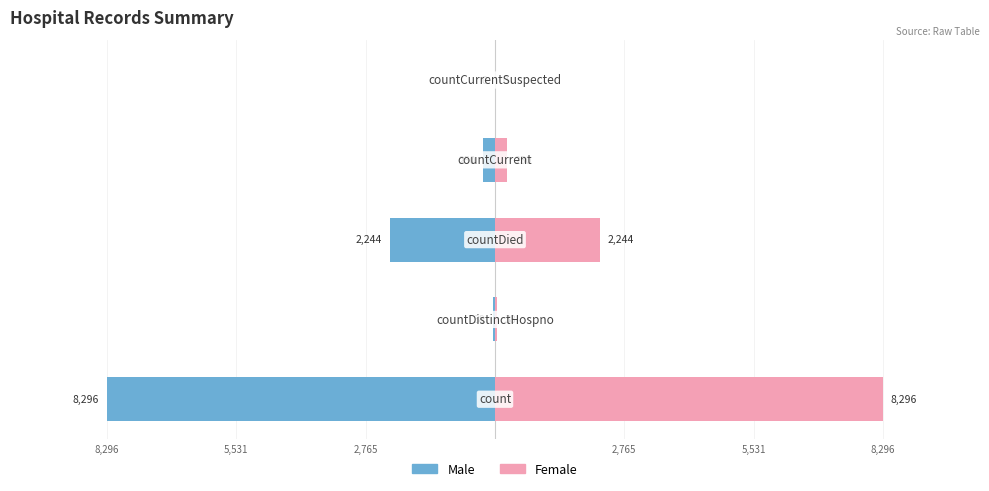

What is the lowest value of the Male series?

-8296.0